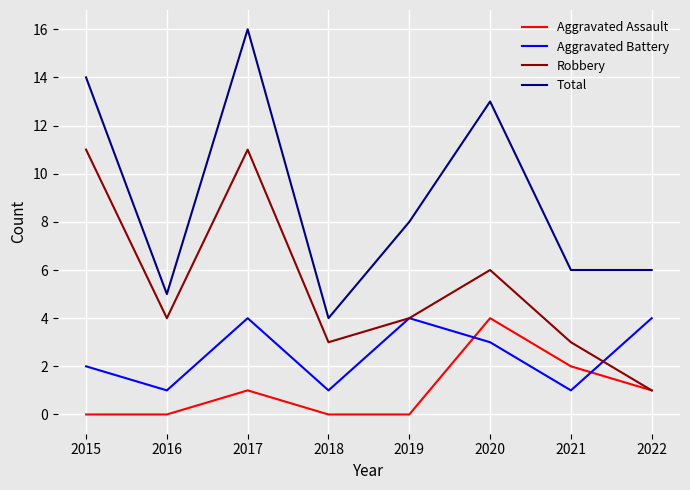

What is the sum of all Total values?

72